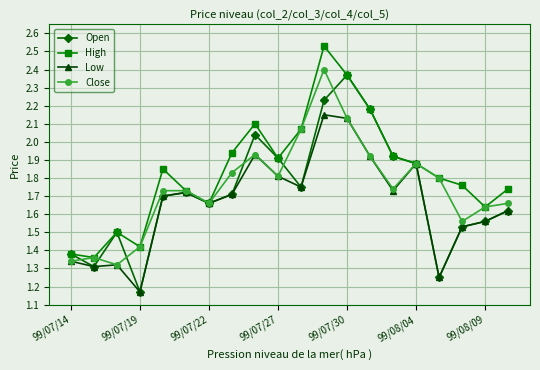

How many lines are shown in the chart?

4